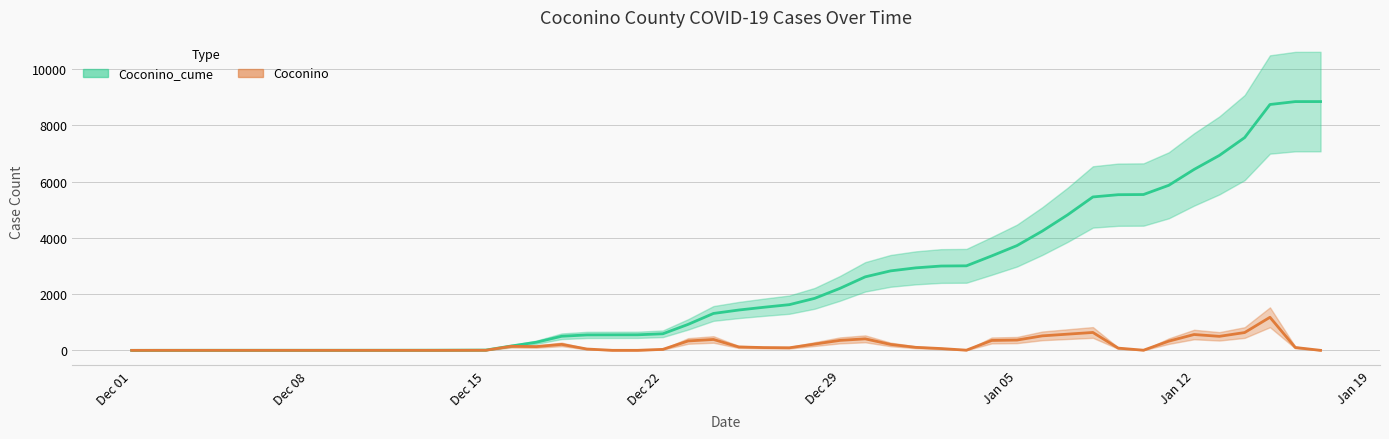

What is the difference between the maximum and minimum values in the Coconino_cume series?

8848